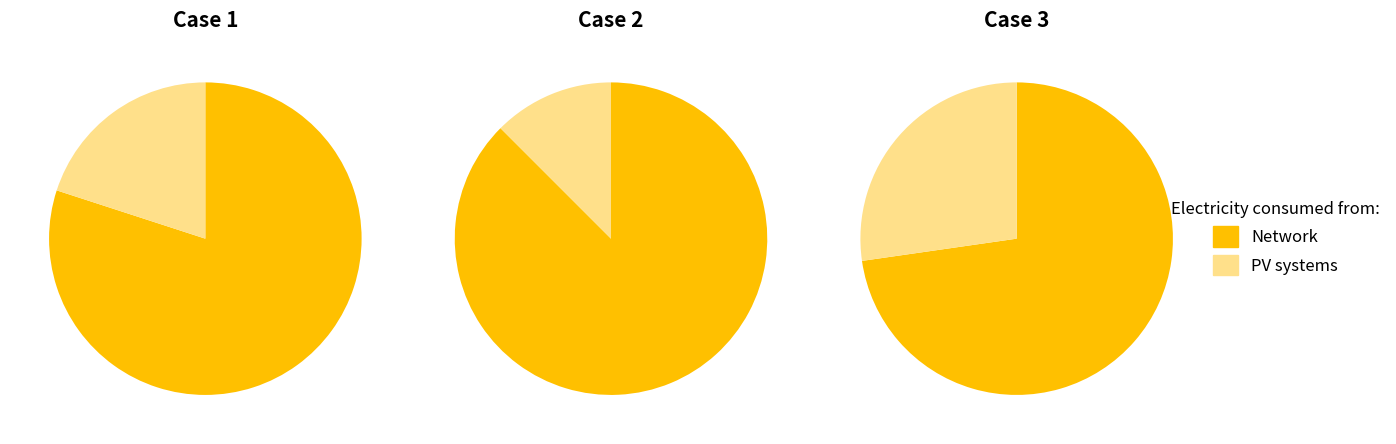

At 0, list the series in order from smallest to largest.

PV systems, Network